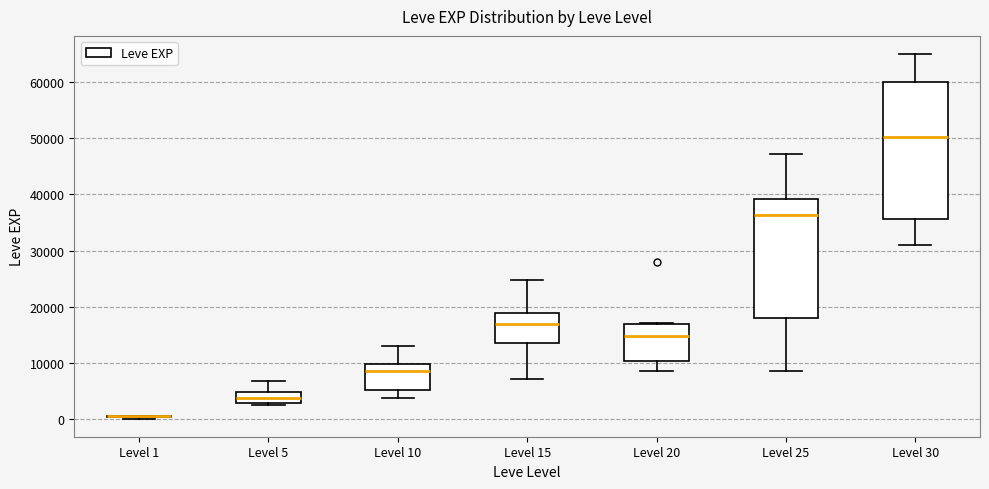

Where is the upper edge of the box for Level 20 on the y-axis? The values are not printed on the chart, so give them approximately, as read against the axis.

17000